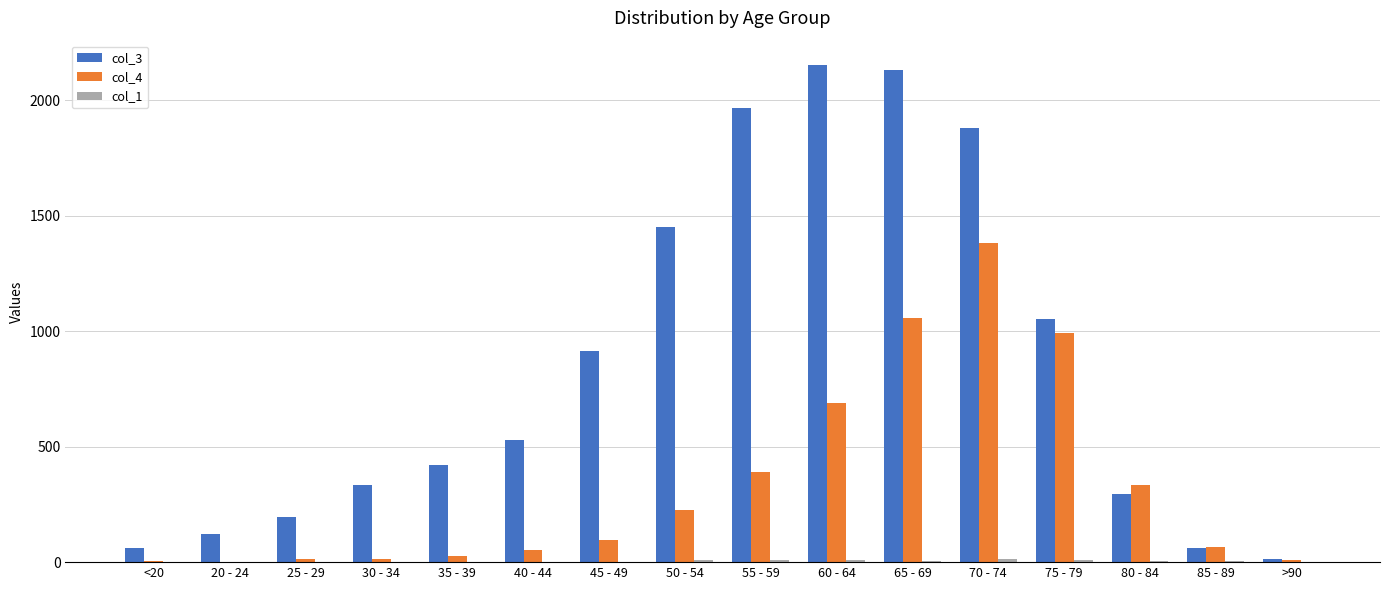

True or false: col_4 has a value of 1442 at 65 - 69.

False